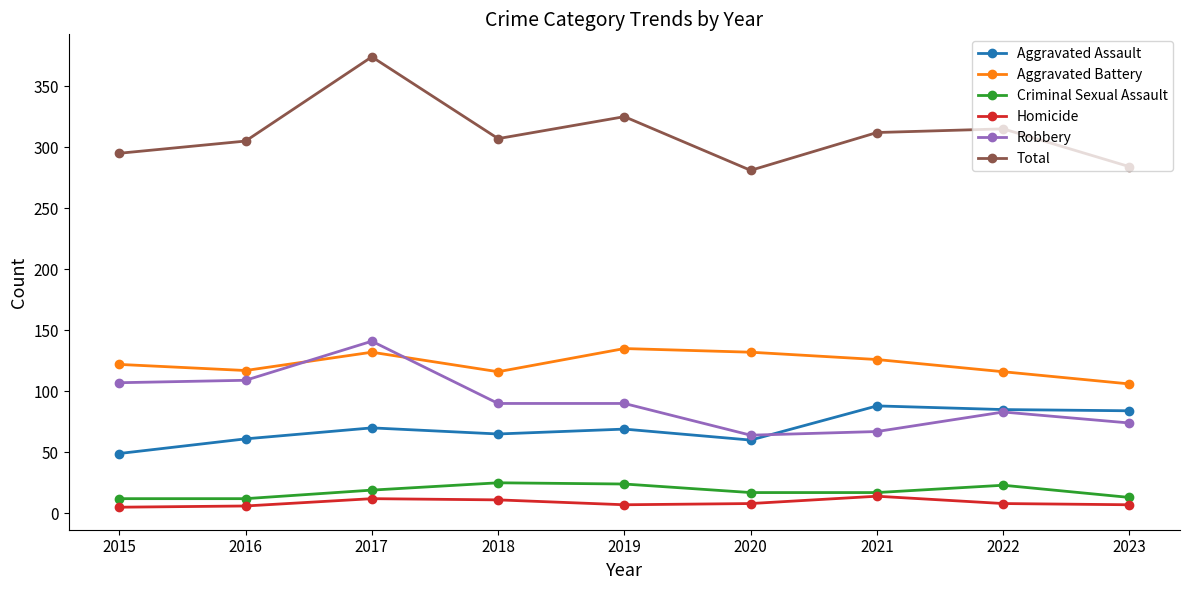

At which category does Aggravated Assault reach its first local valley?

2018